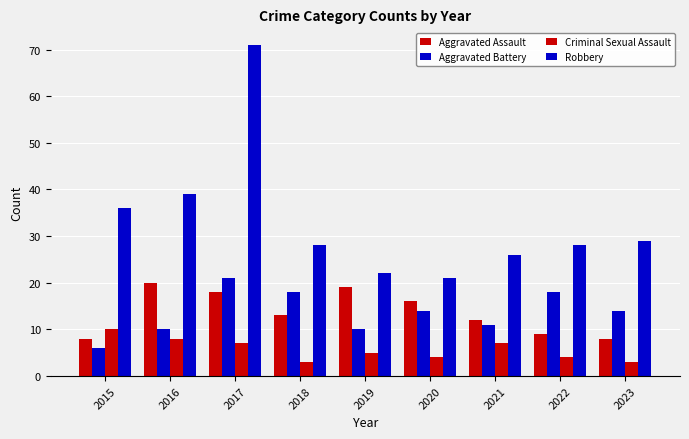

At 2015, list the series in order from largest to smallest.

Robbery, Criminal Sexual Assault, Aggravated Assault, Aggravated Battery